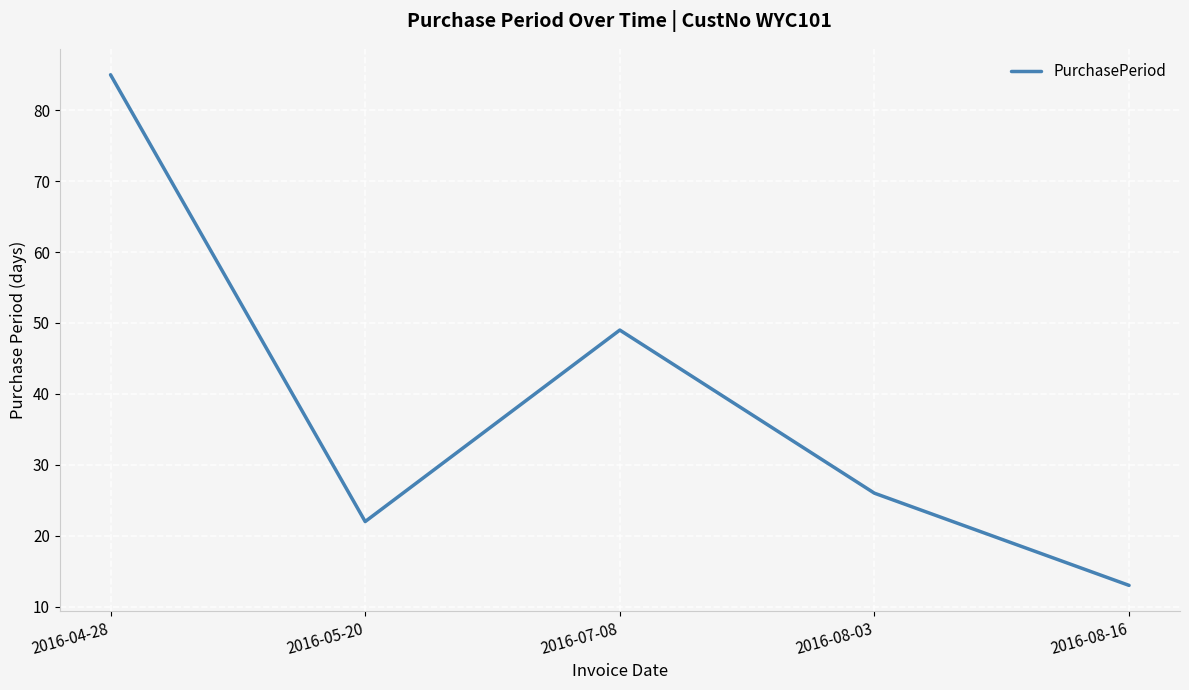

What is the sum of the values at 2016-07-08 and 2016-04-28?

134